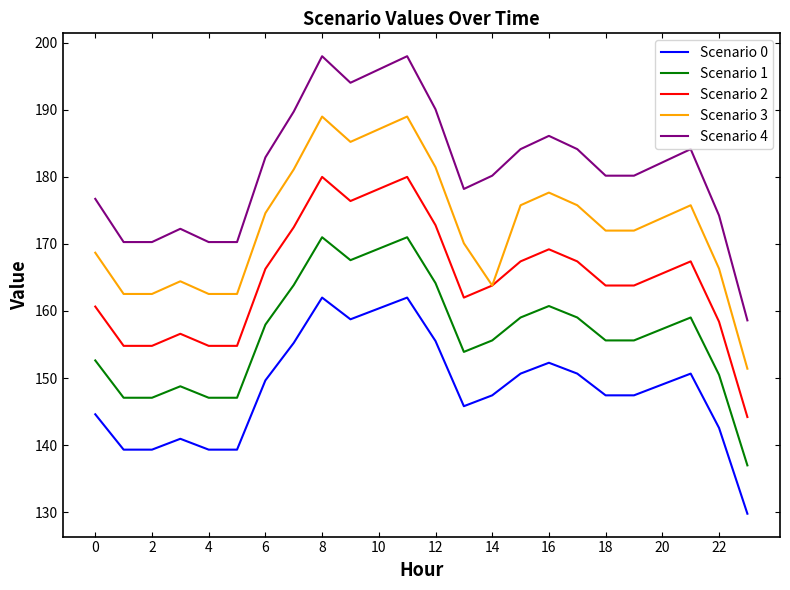

What is the difference between the second highest and second lowest values in the Scenario 3 series?

26.5